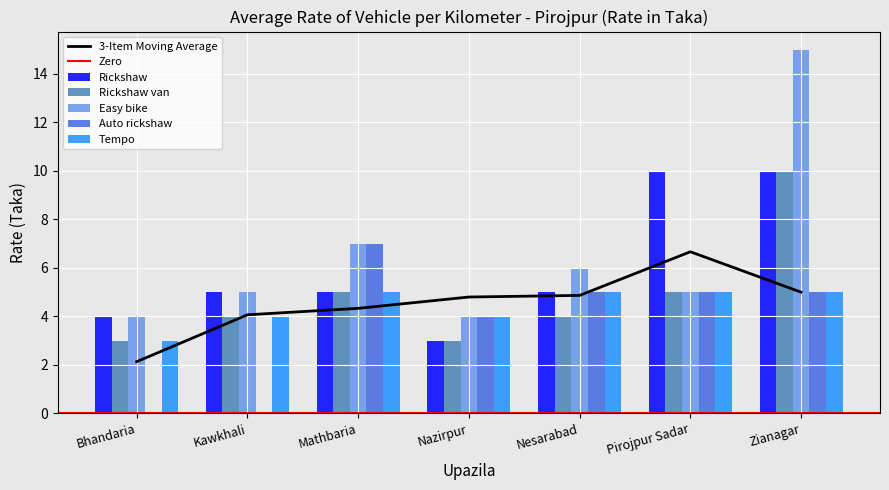

What is the spread (max minus min) of values at Nazirpur?

1